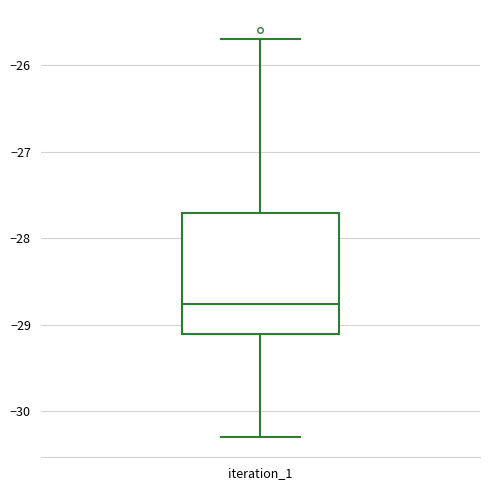

Transcribe this box plot: give where the median line is, the range the box spans, and where the two whiskers end, as read against the y-axis. The values are not printed on the chart, so give them approximately, as read against the axis.

median -28.8, box -29.1 to -27.7, whiskers -30.3 to -25.7